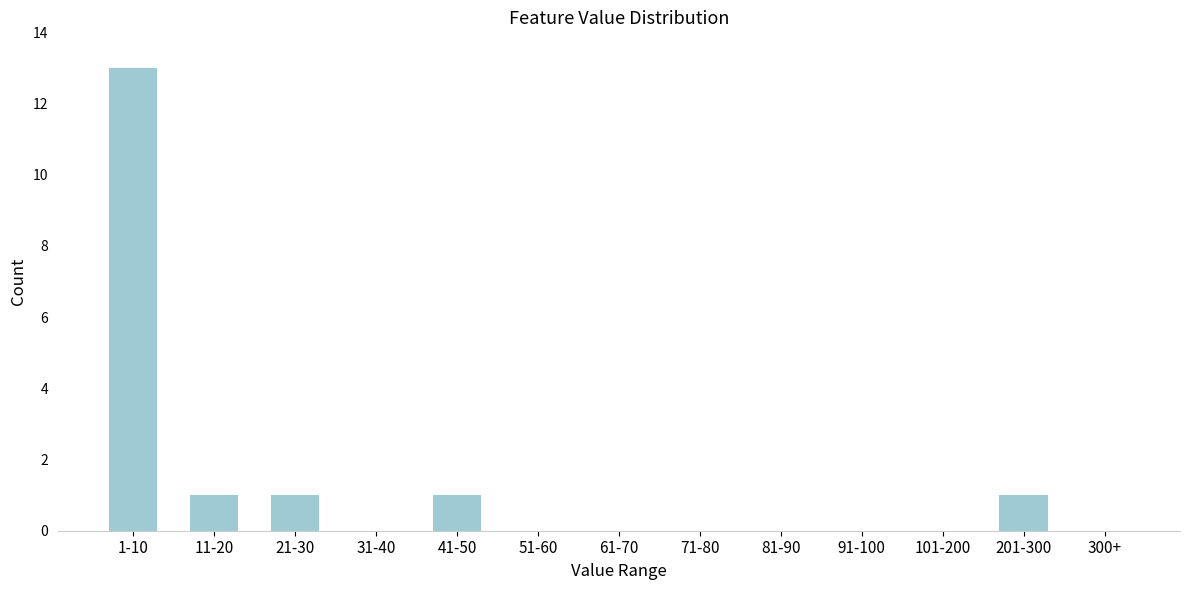

Reading left to right, list all the values displayed in this chart.

1-10=13	11-20=1	21-30=1	31-40=0	41-50=1	51-60=0	61-70=0	71-80=0	81-90=0	91-100=0	101-200=0	201-300=1	300+=0